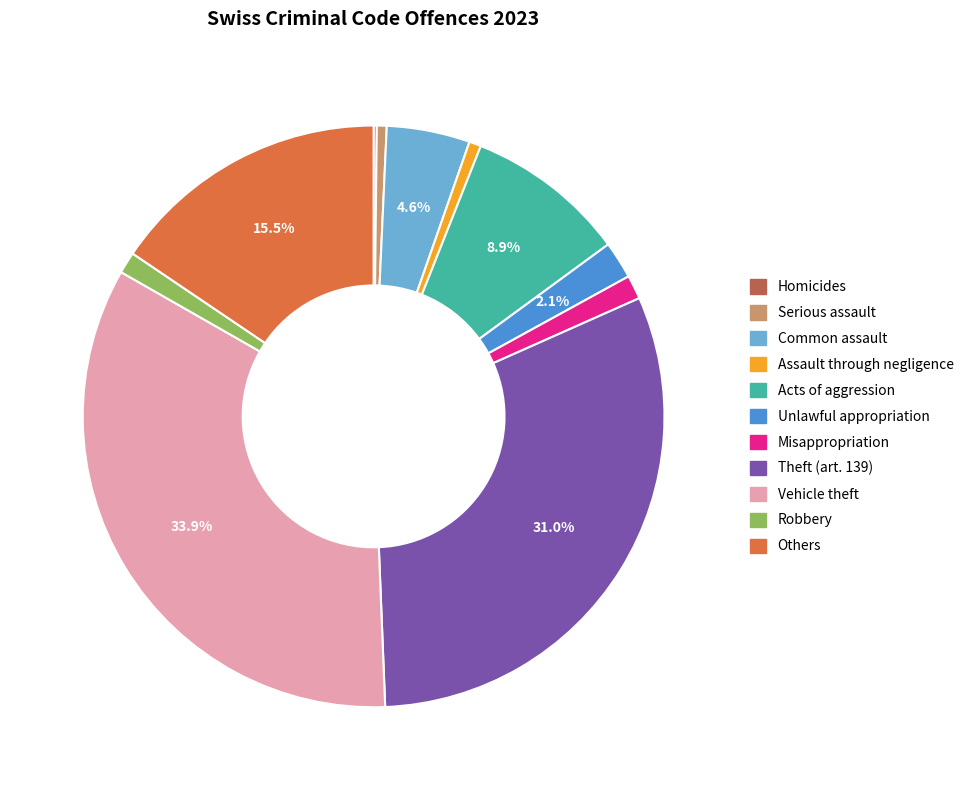

Is there any slice that represents more than half of the pie?

No